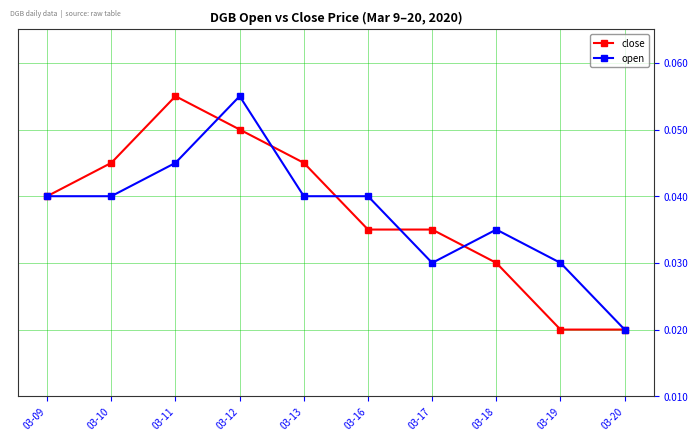

Is the value of open at 03-19 greater than the value of close at 03-12?

No